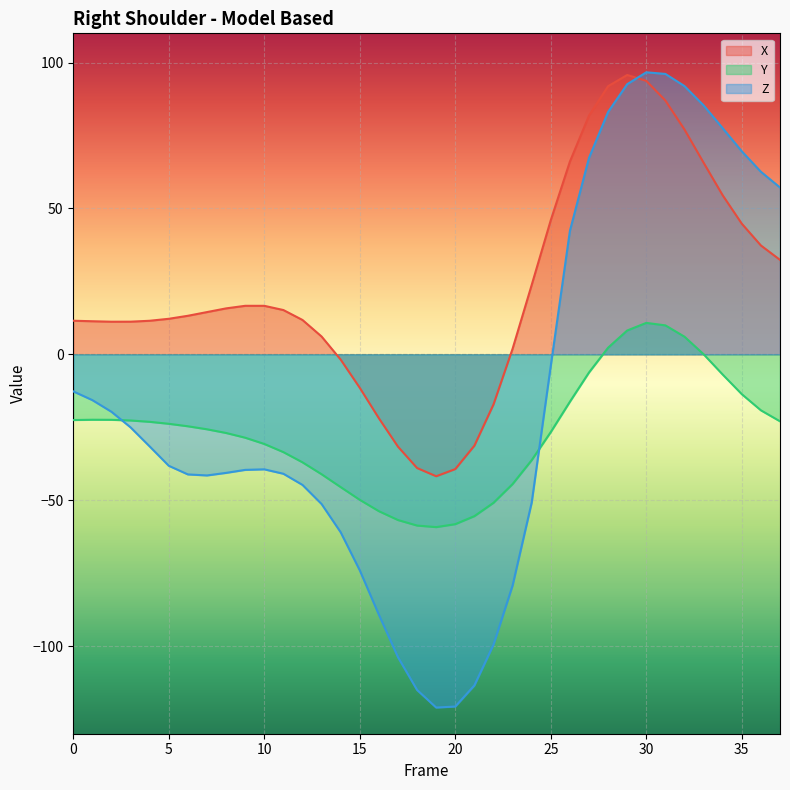

The value of Z at 28 is 83.1. True or false?

True